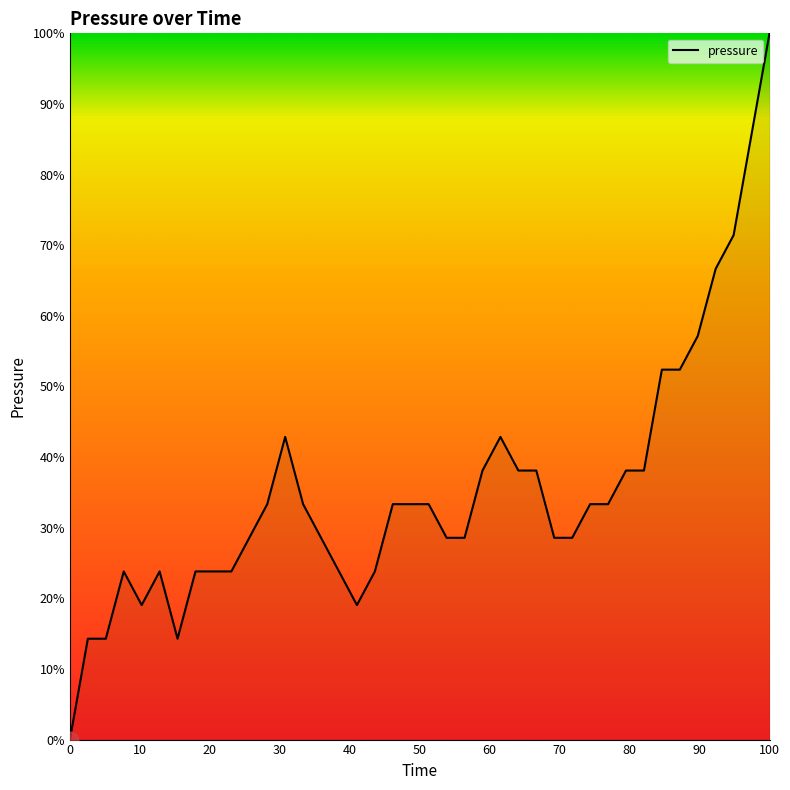

What is the greatest value displayed?

100.0